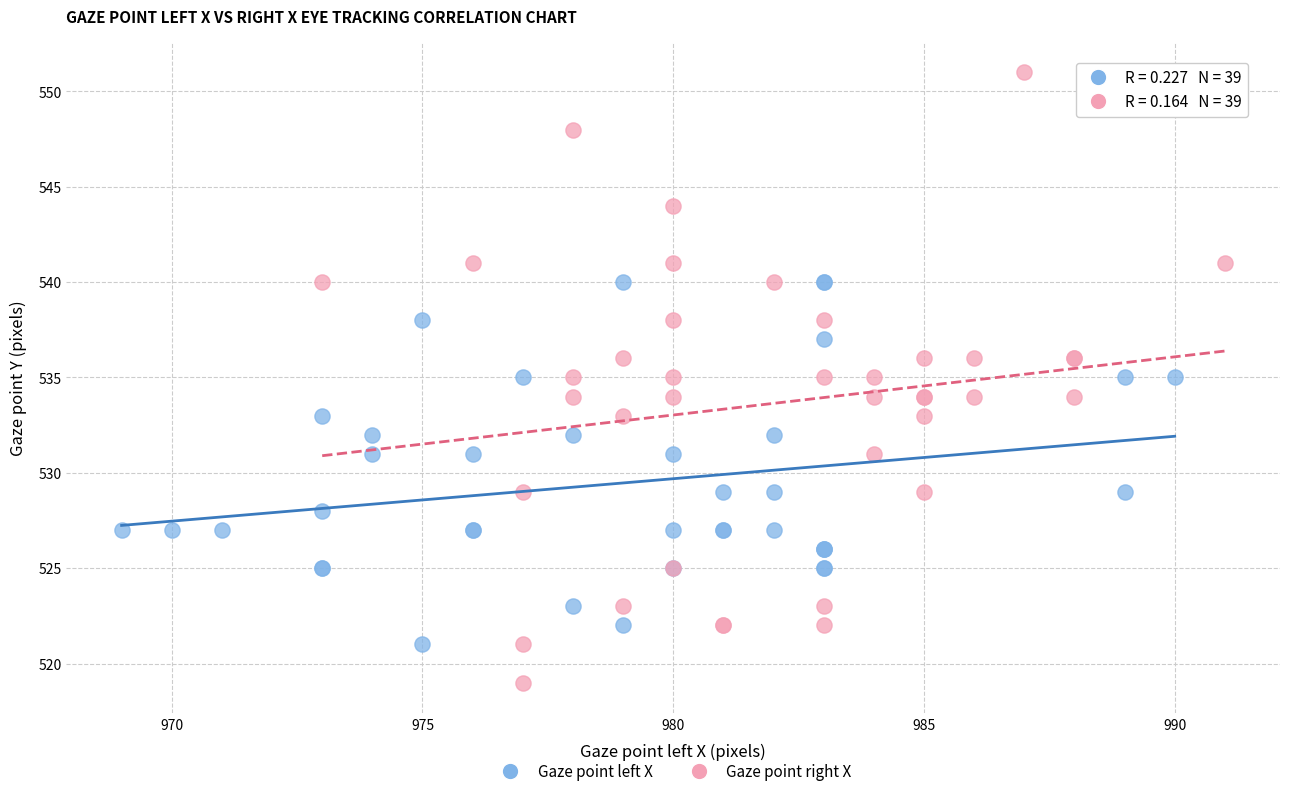

Which series has the largest Y range (max minus min)?

Gaze point right X